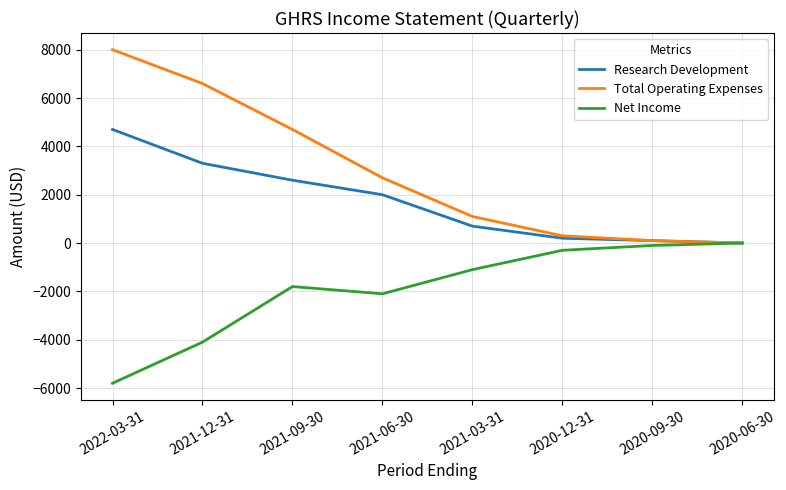

Which series has the largest range (max minus min)?

Total Operating Expenses